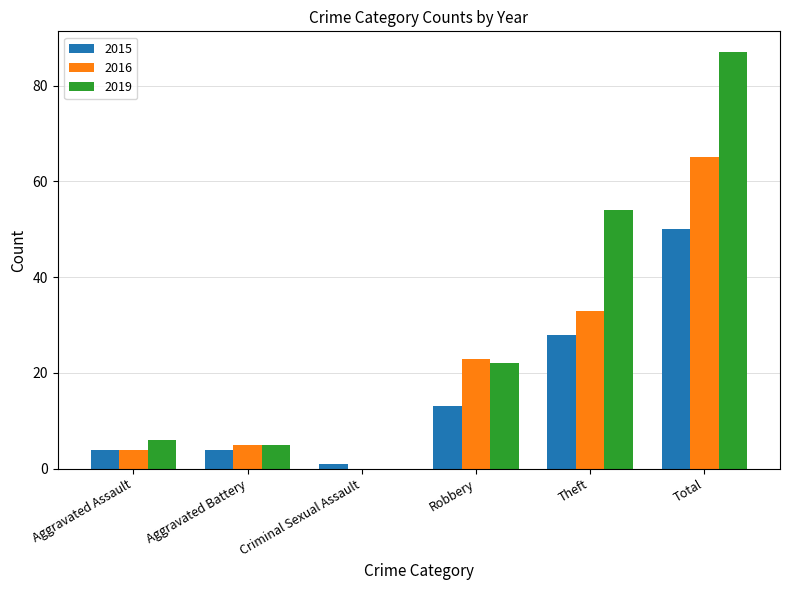

How many values in 2016 are above zero?

5